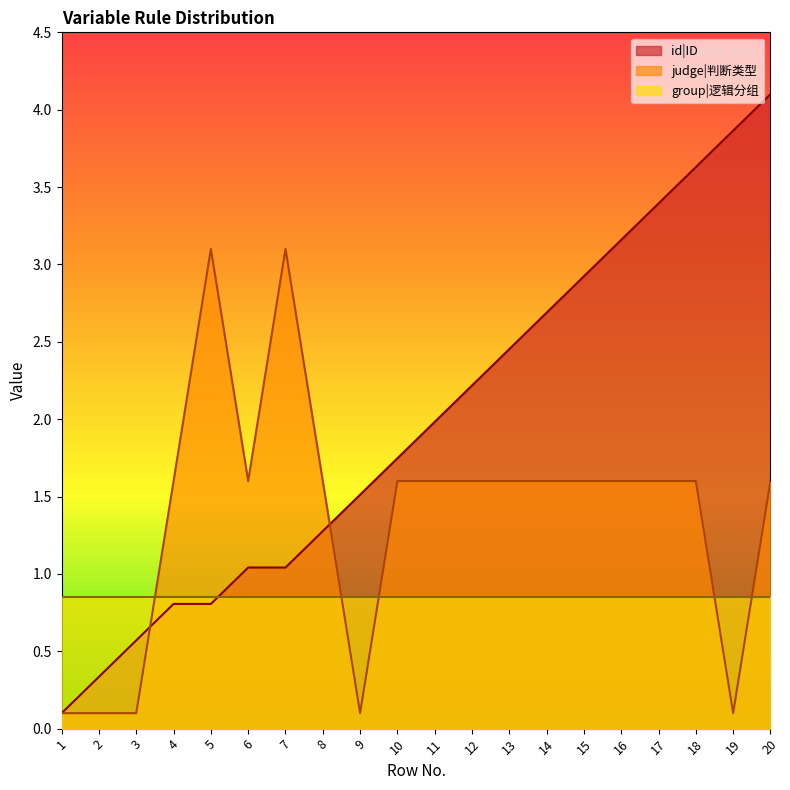

How many times do judge|判断类型 and id|ID cross each other?

2